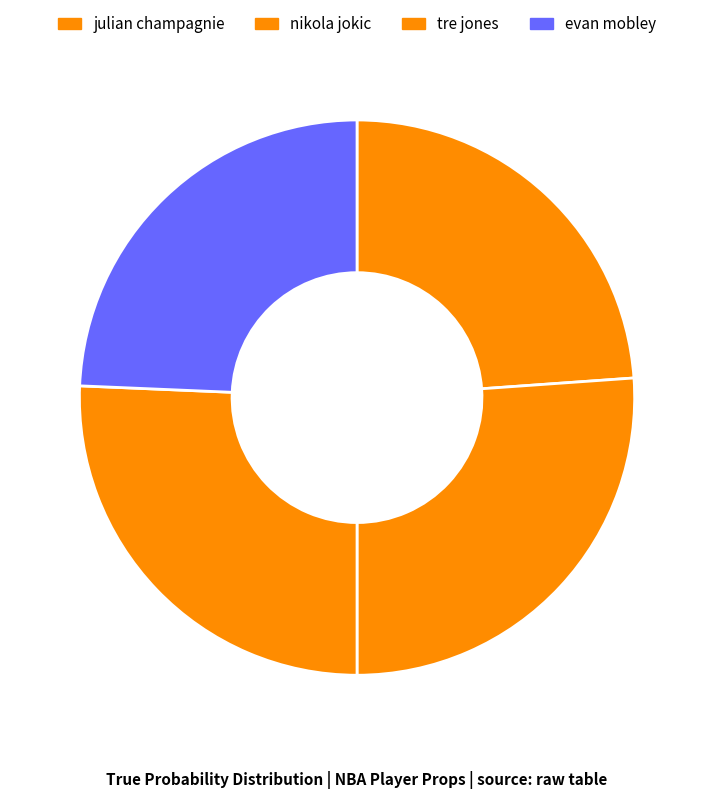

The julian champagnie slice represents 36% of the pie. True or false?

False